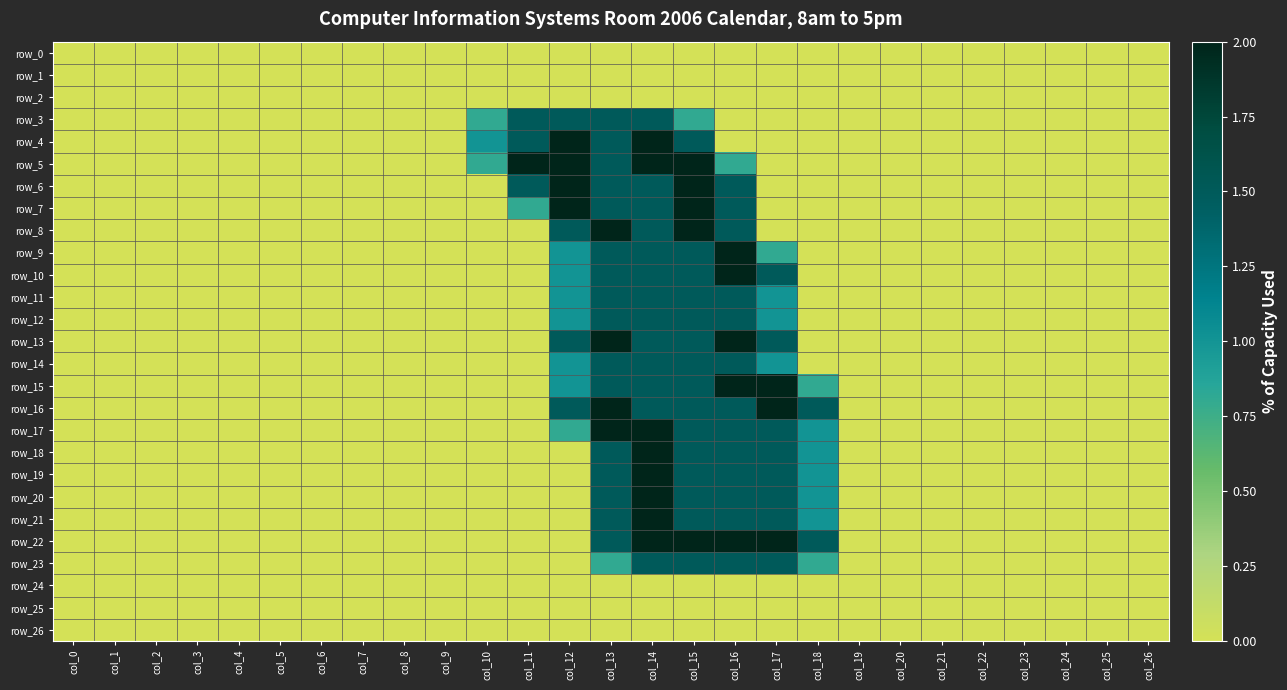

Rank the series at col_8 from lowest to highest value.

row_0, row_1, row_2, row_3, row_4, row_5, row_6, row_7, row_8, row_9, row_10, row_11, row_12, row_13, row_14, row_15, row_16, row_17, row_18, row_19, row_20, row_21, row_22, row_23, row_24, row_25, row_26